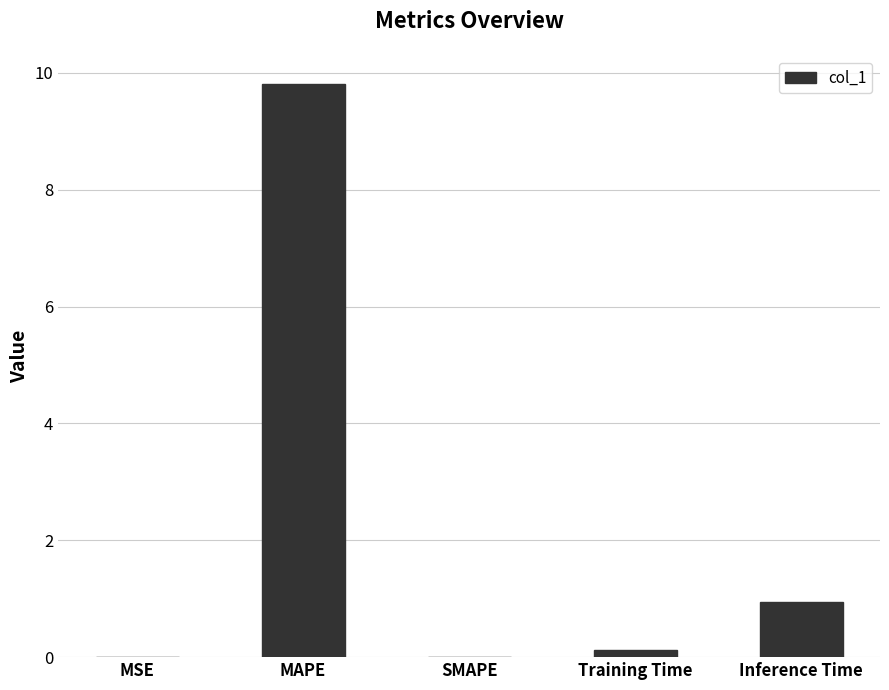

Between MAPE and SMAPE, which is larger?

MAPE